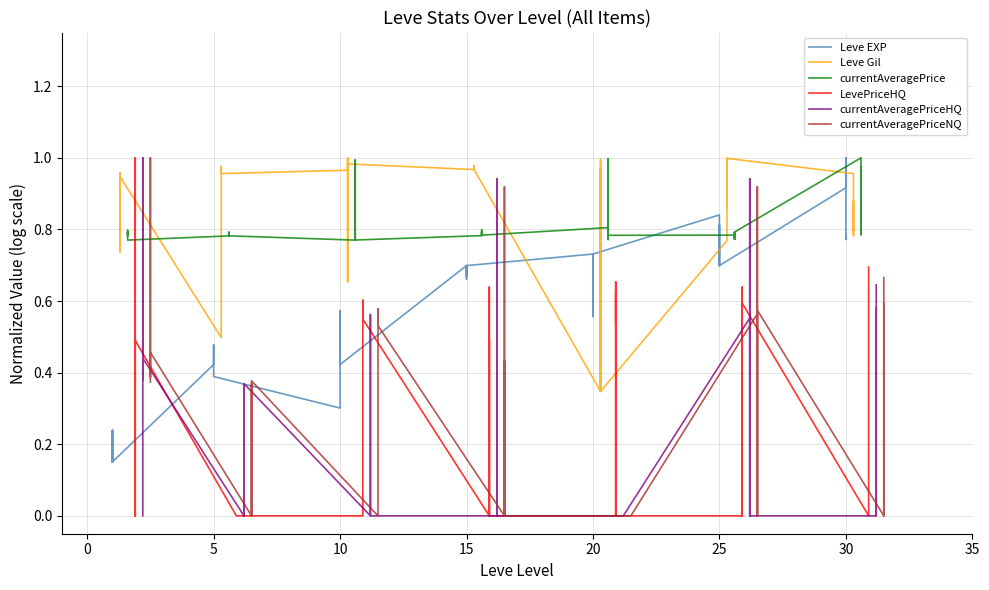

Which series has the largest range (max minus min)?

LevePriceHQ